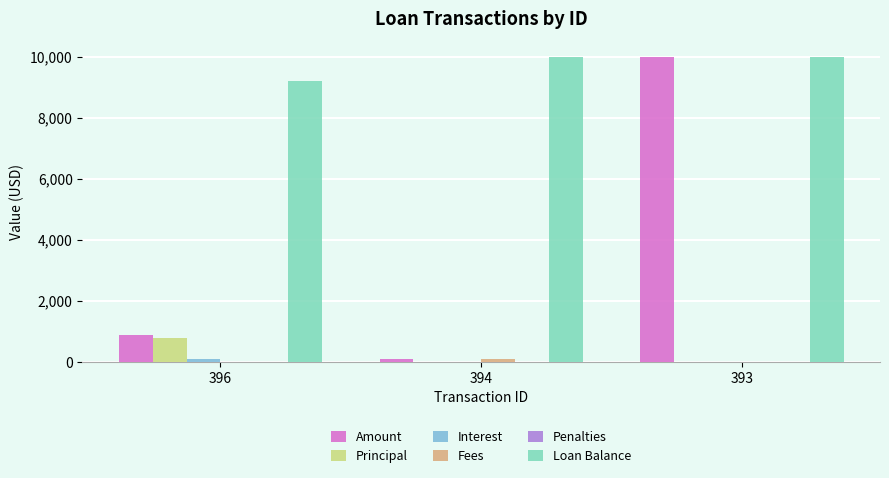

The value of Principal at 394 is 0.0. True or false?

True